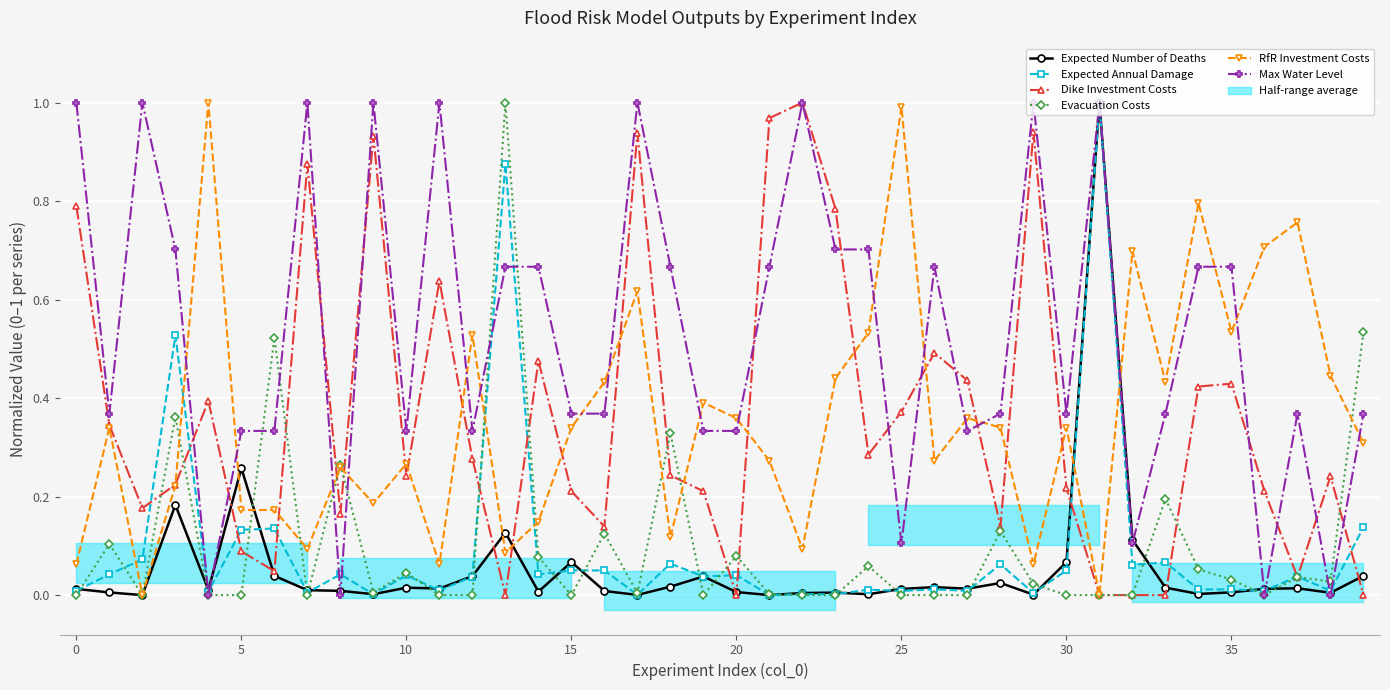

What is the label of the 38th point from the left?

37